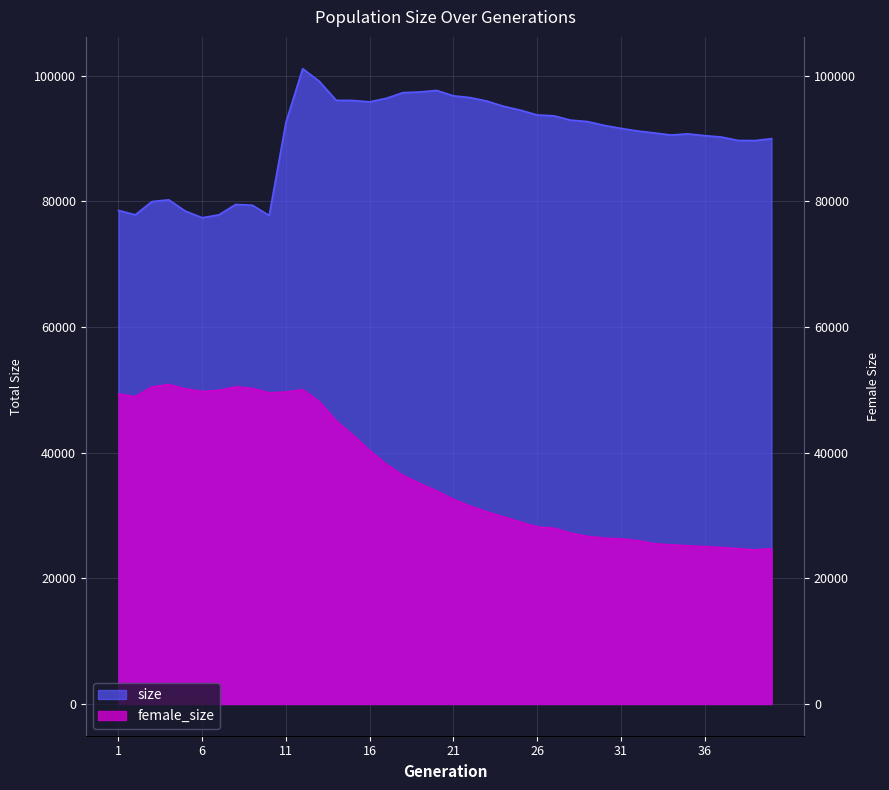

At which label does female_size first exceed 33902?

1